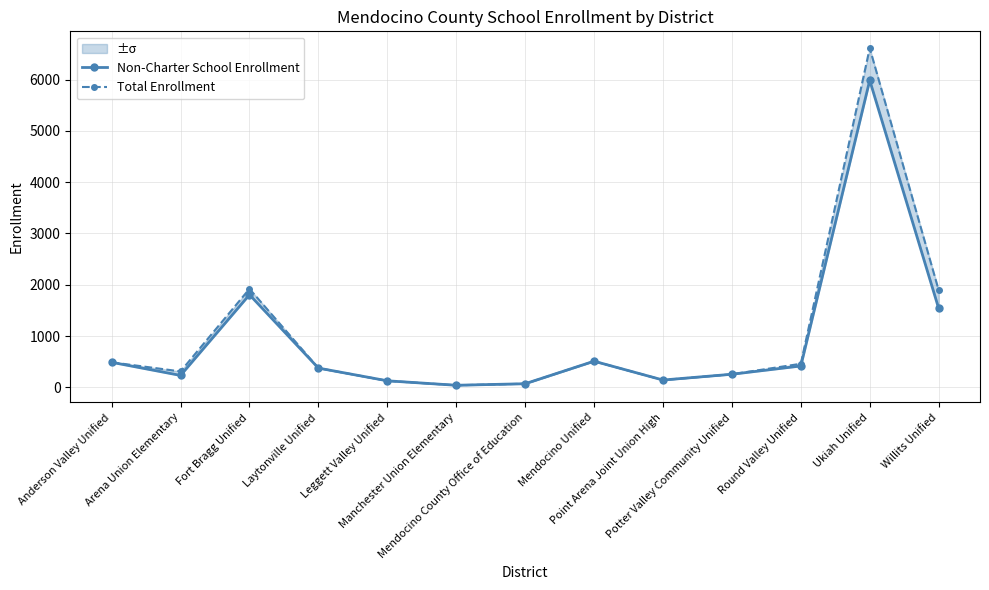

At Manchester Union Elementary, list the series in order from largest to smallest.

Non-Charter School Enrollment, Total Enrollment